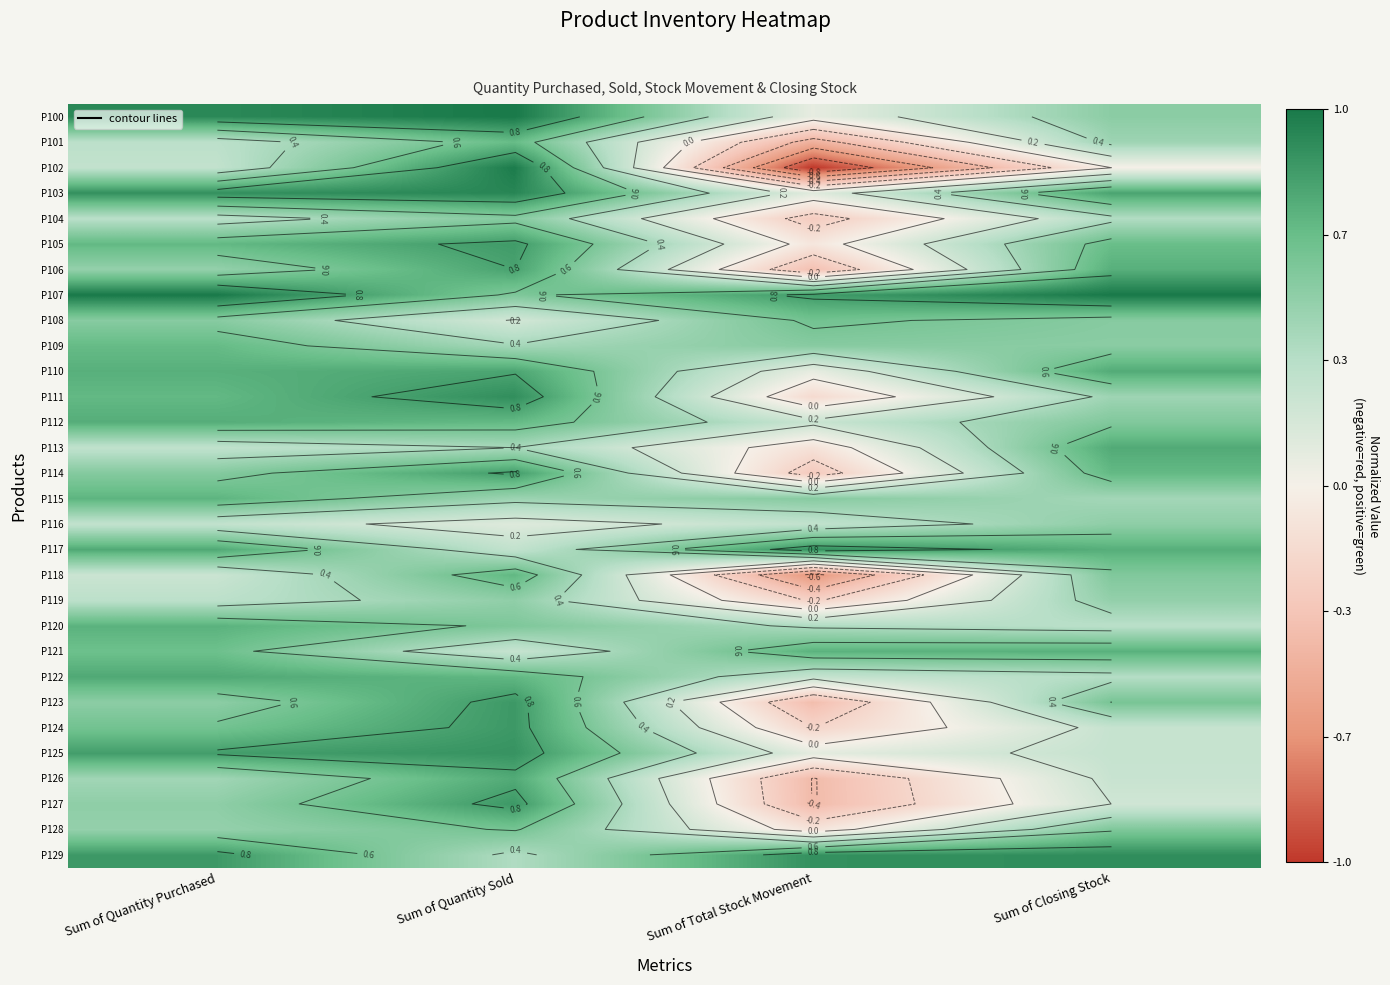

Where is P127 nearest to the value 0?

Sum of Closing Stock